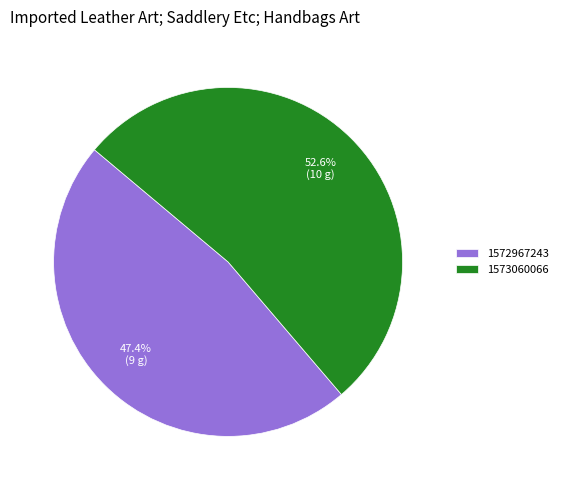

Approximately how many times larger is the value at 1573060066 compared to 1572967243?

1.1